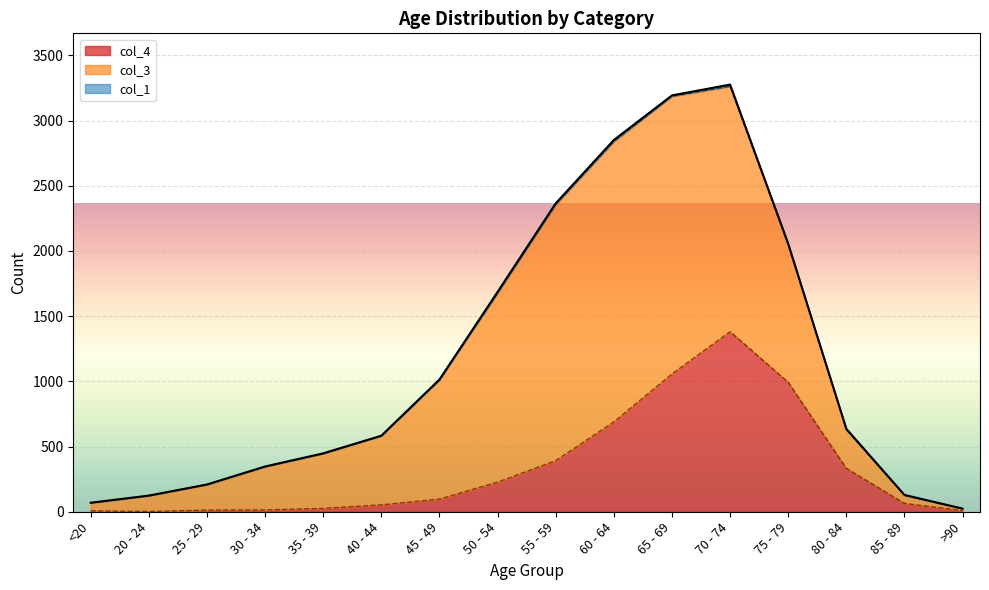

What is the value of the col_3 point at the 2nd from the left?

121